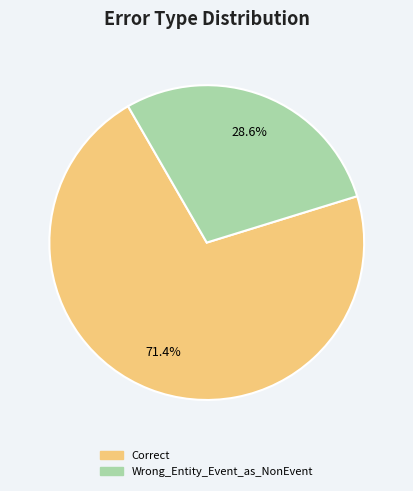

To the nearest percent, what percentage of the pie is Correct?

71%